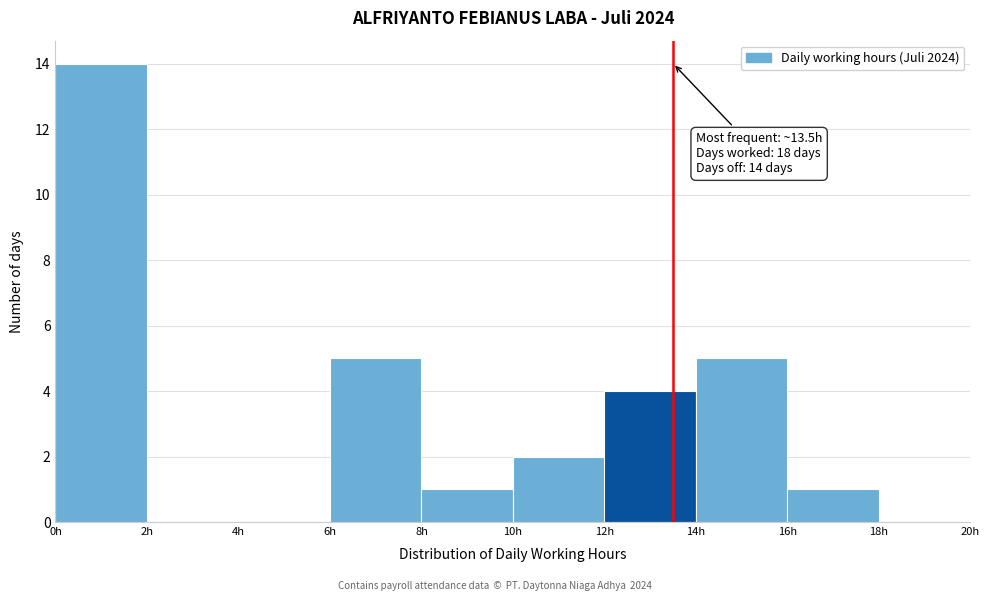

Over which range of the x-axis is the bar tallest?

0 to 2